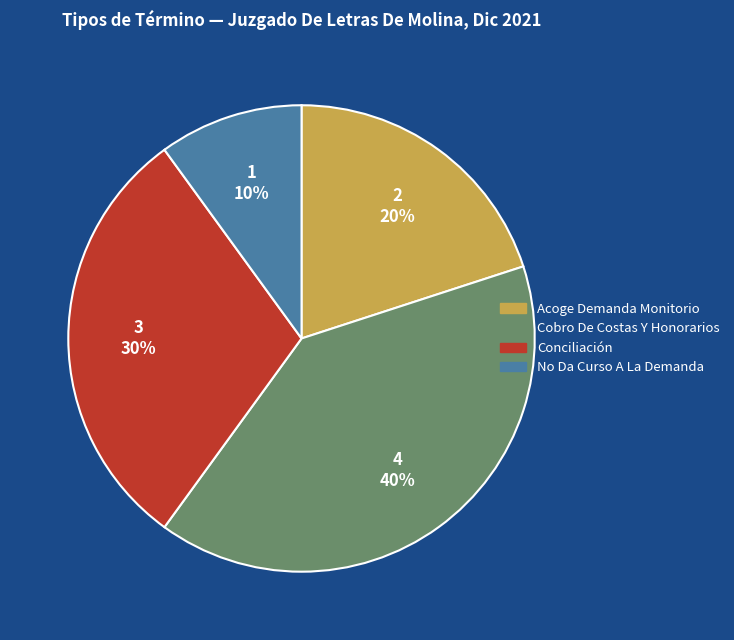

Combined, do Acoge Demanda Monitorio and Cobro De Costas Y Honorarios account for over 50%?

Yes